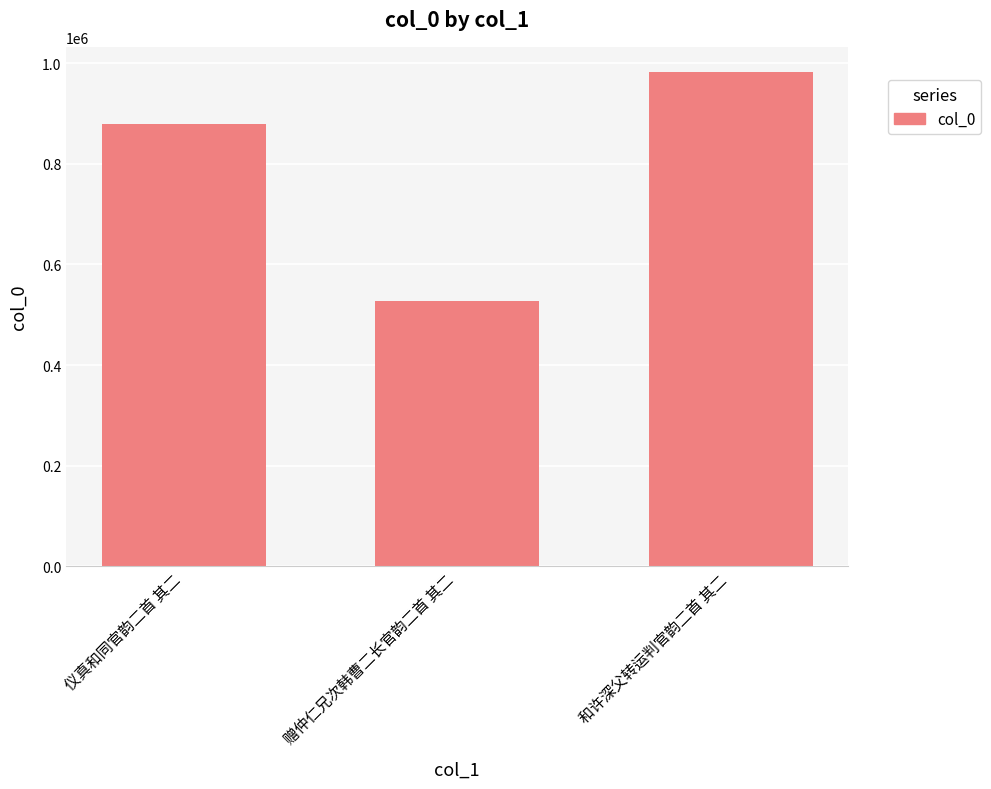

How many series are shown in this chart?

1